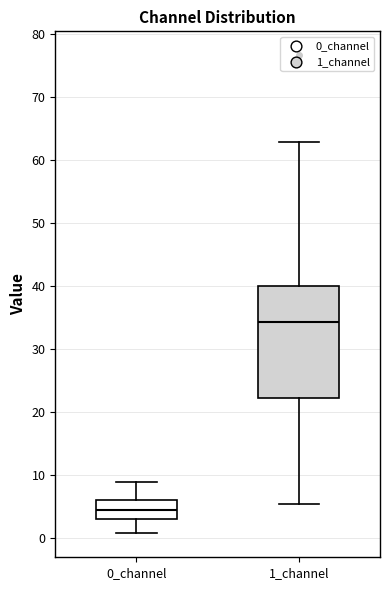

Where is the lower edge of the box for 1_channel on the y-axis? The values are not printed on the chart, so give them approximately, as read against the axis.

22